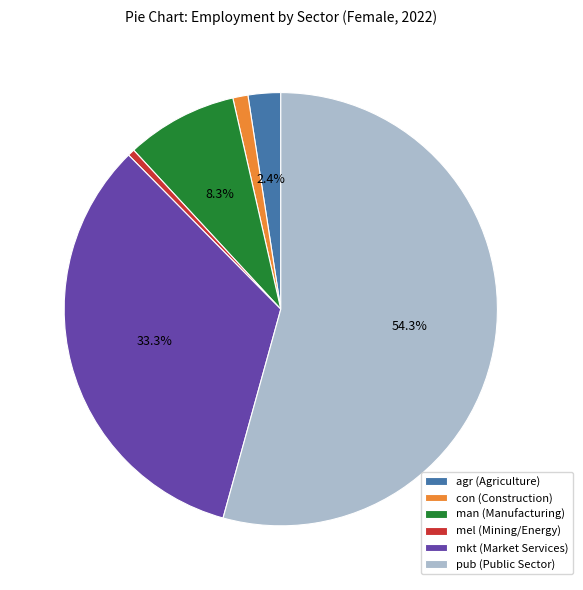

What percentage is NOT represented by man?

91.7%